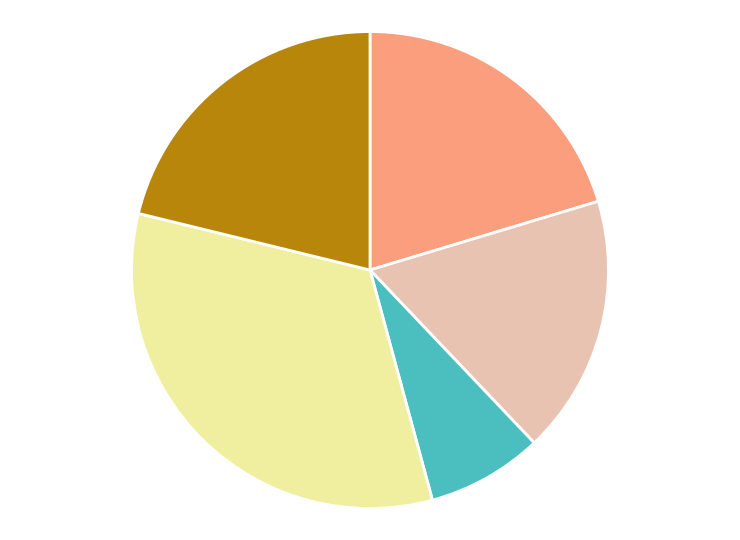

Is there a majority slice in this chart?

No